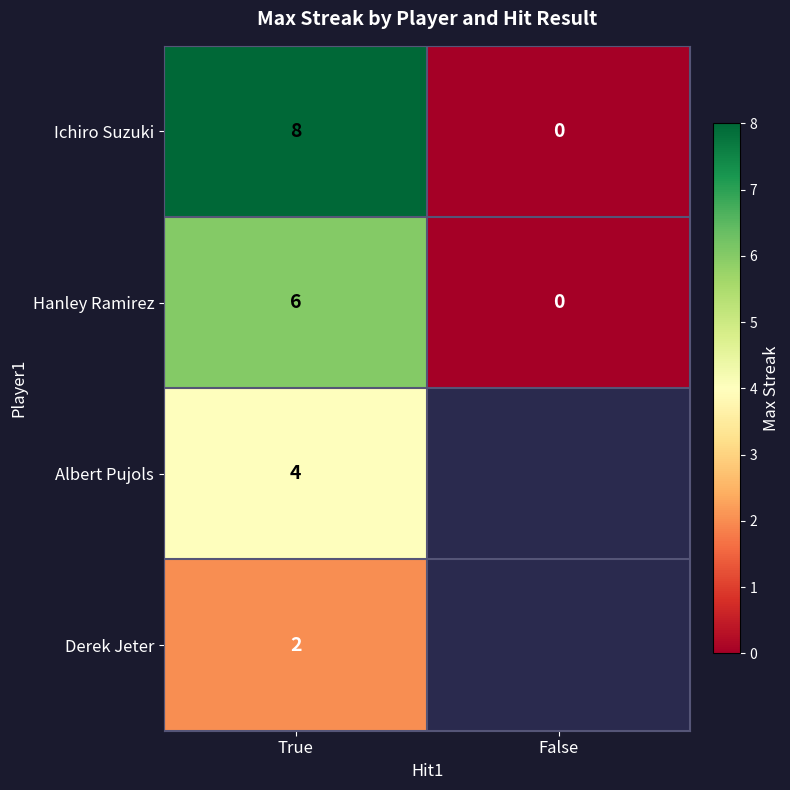

Between False and True, which is larger?

True